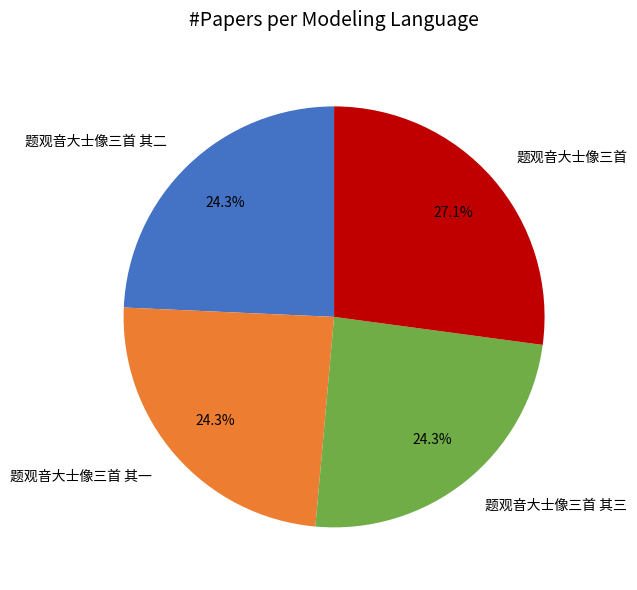

What is the ratio of the value at 题观音大士像三首 其三 to the value at 题观音大士像三首 其二?

1.0